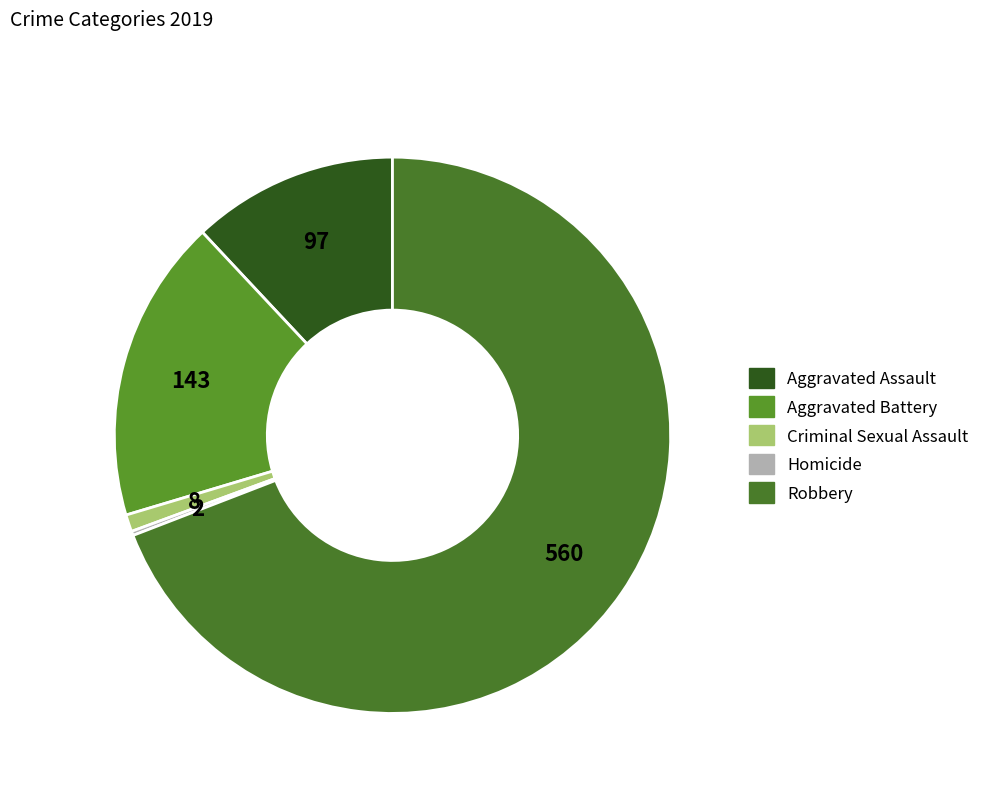

Which slice is the largest?

Robbery